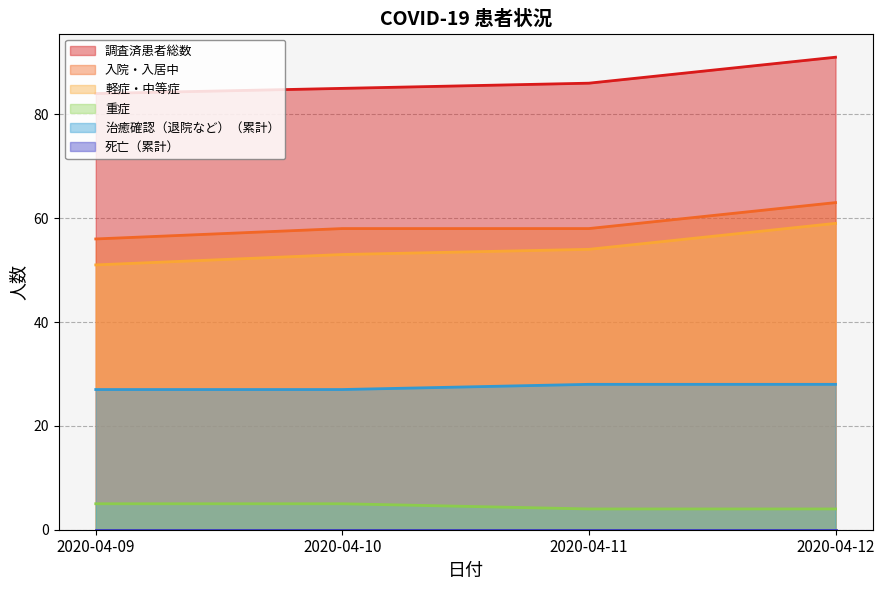

List the series in order of their peak value, lowest first.

重症, 治癒確認（退院など）（累計）, 軽症・中等症, 入院・入居中, 調査済患者総数